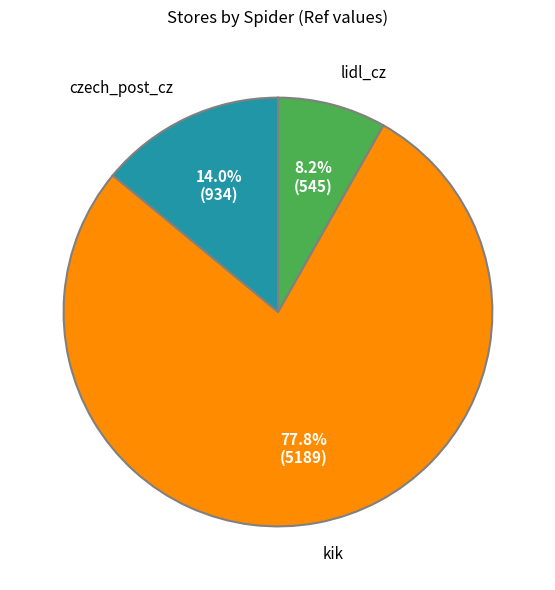

Is there any slice that represents more than half of the pie?

Yes